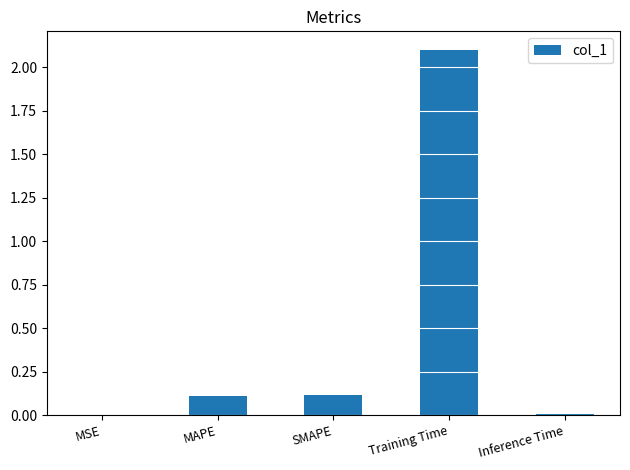

Which label corresponds to the largest value in the chart?

Training Time